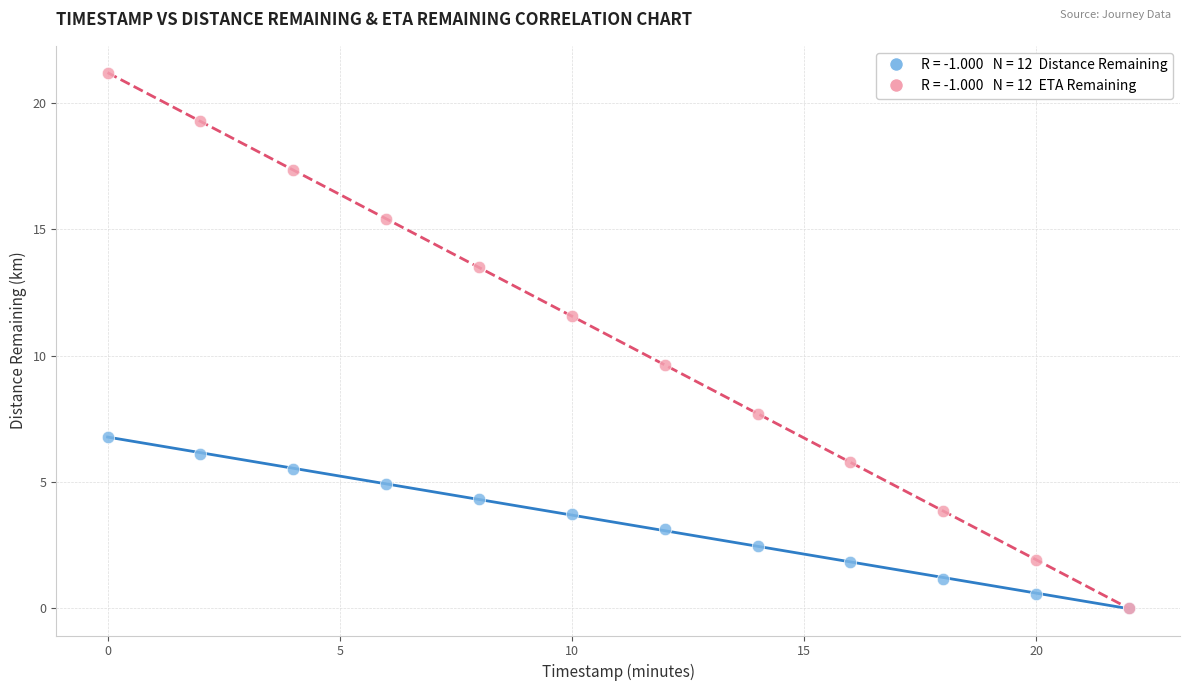

Across all series, what Y value is closest to 10?

9.6